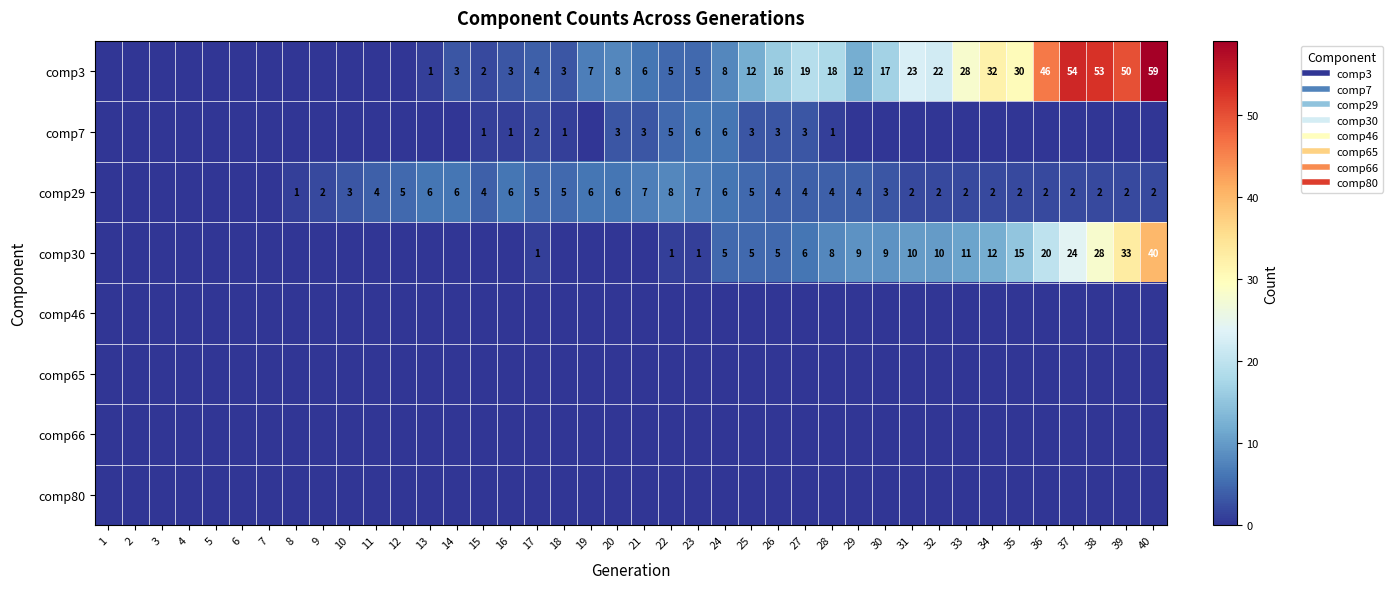

What value does the comp7 series have at 15?

1